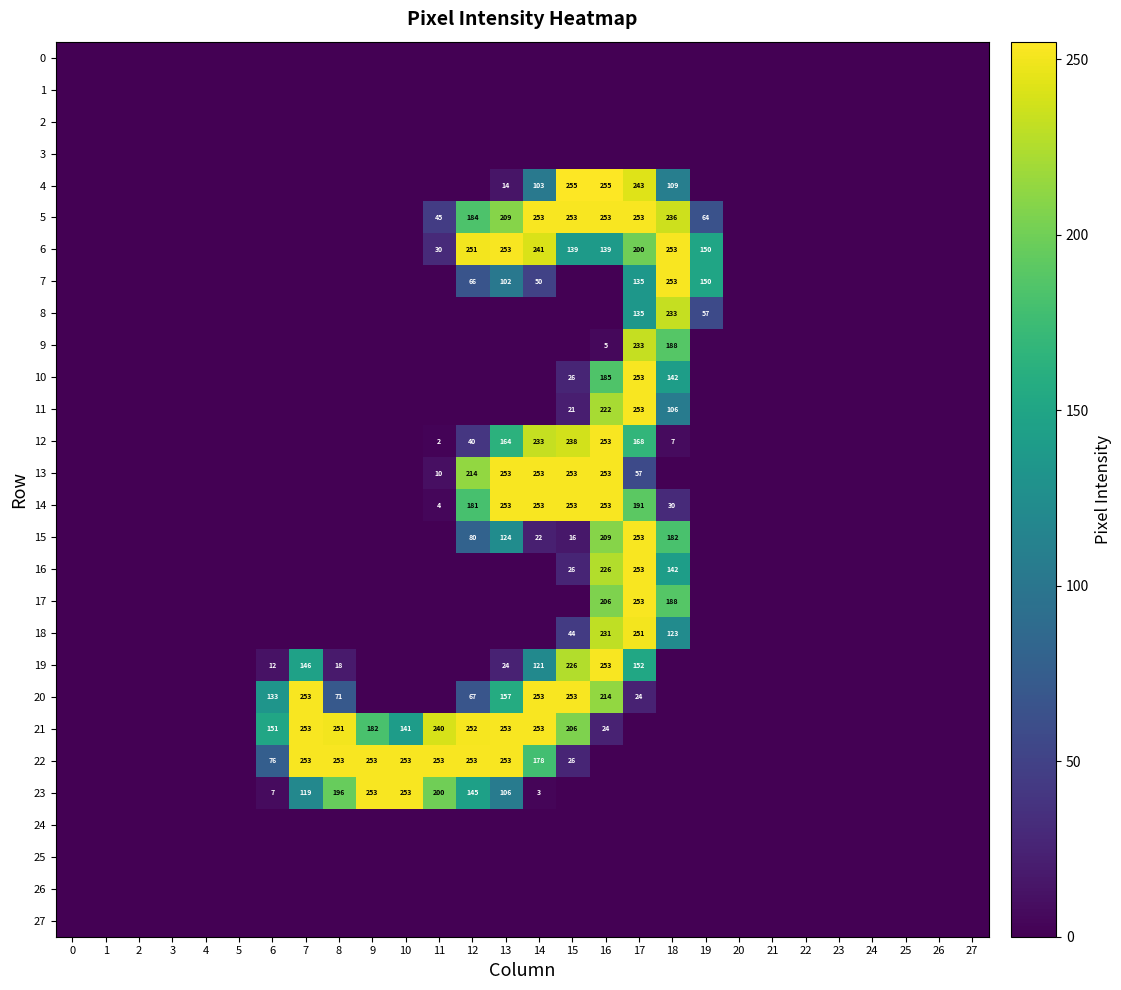

List the labels in order of 19 value, smallest first.

0, 1, 2, 3, 4, 5, 9, 10, 11, 12, 18, 19, 20, 21, 22, 23, 24, 25, 26, 27, 6, 8, 13, 14, 7, 17, 15, 16